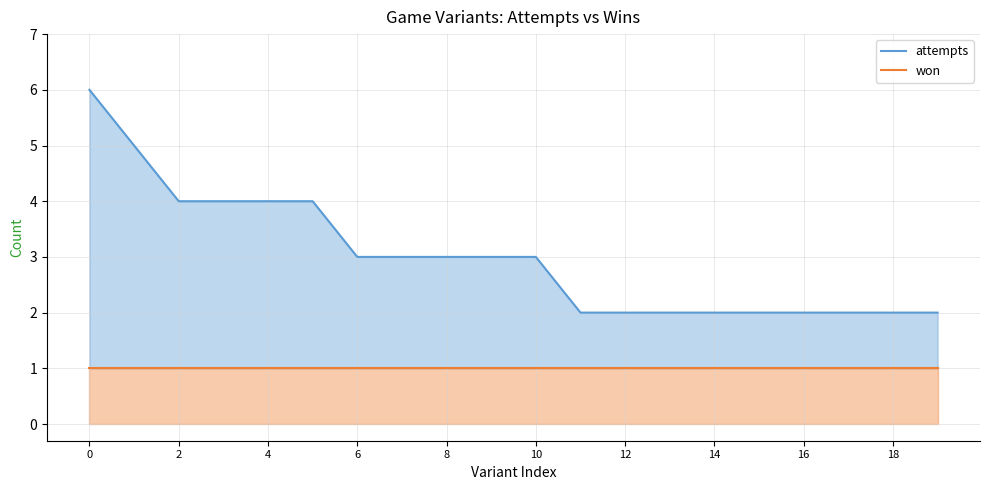

The value of won at 19 is 1. True or false?

True